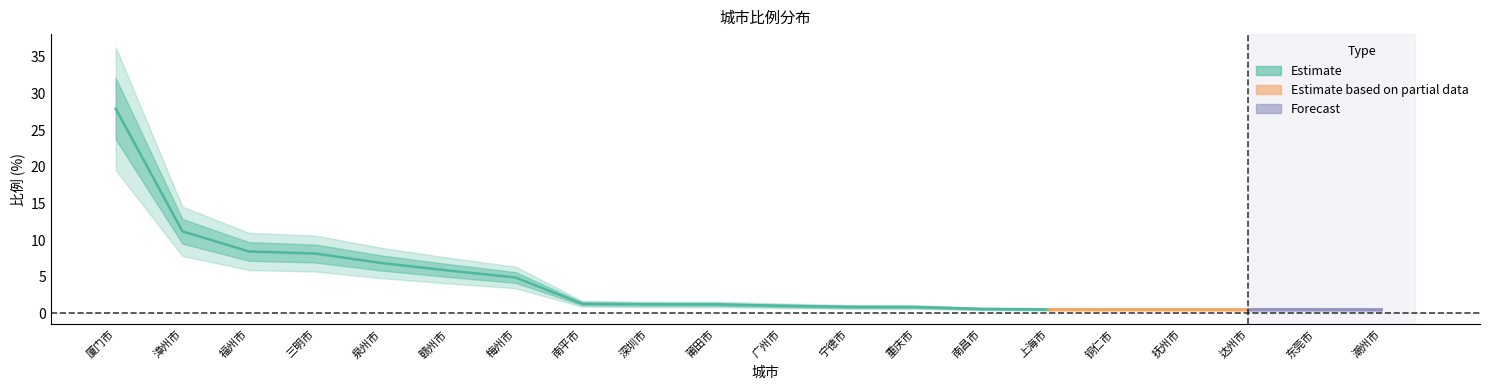

What is the value of the 2nd point from the left?

11.2